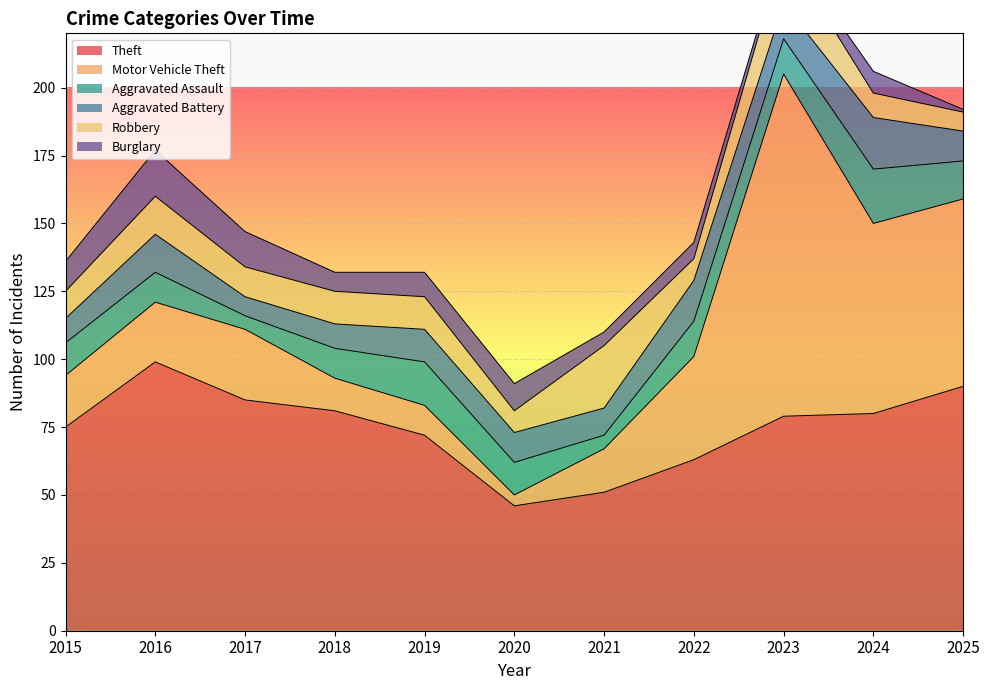

At 2021, list the series in order from smallest to largest.

Aggravated Assault, Burglary, Aggravated Battery, Motor Vehicle Theft, Robbery, Theft